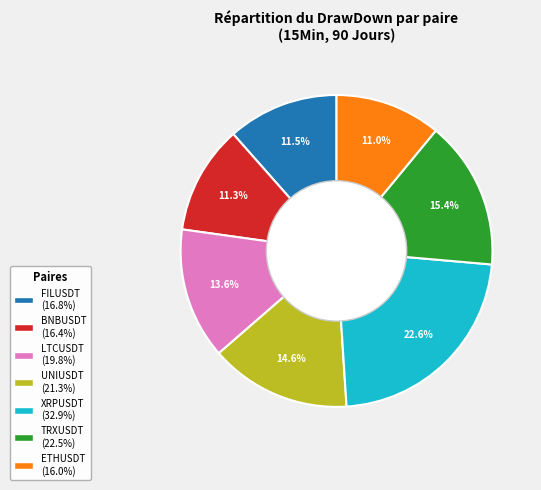

Does any single category account for the majority?

No